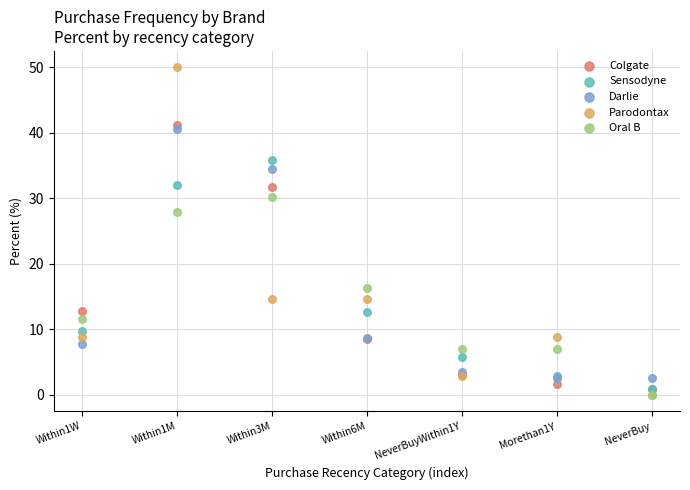

Which series reaches the maximum Y coordinate?

Parodontax